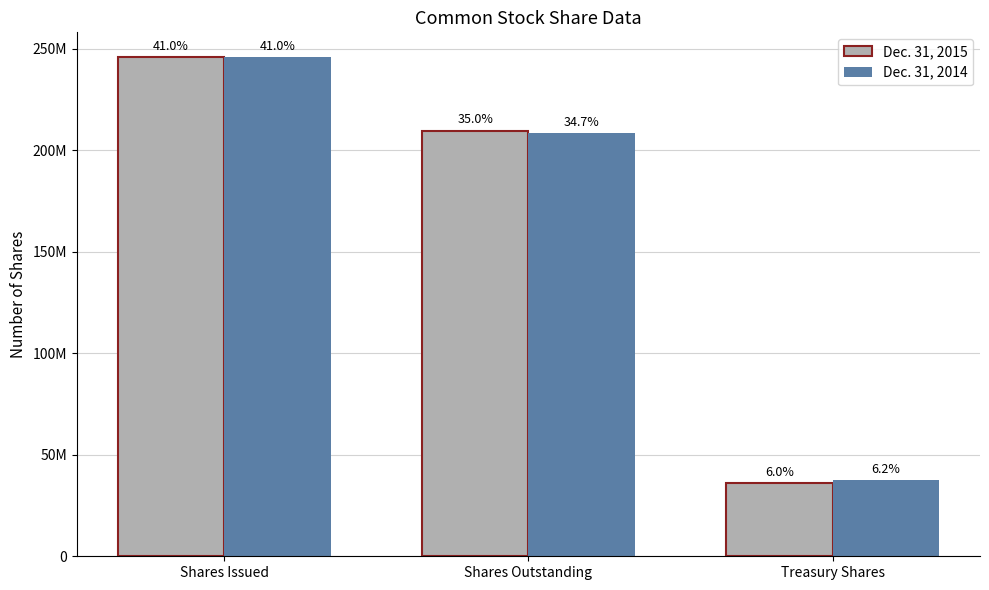

Are the bars horizontal?

No